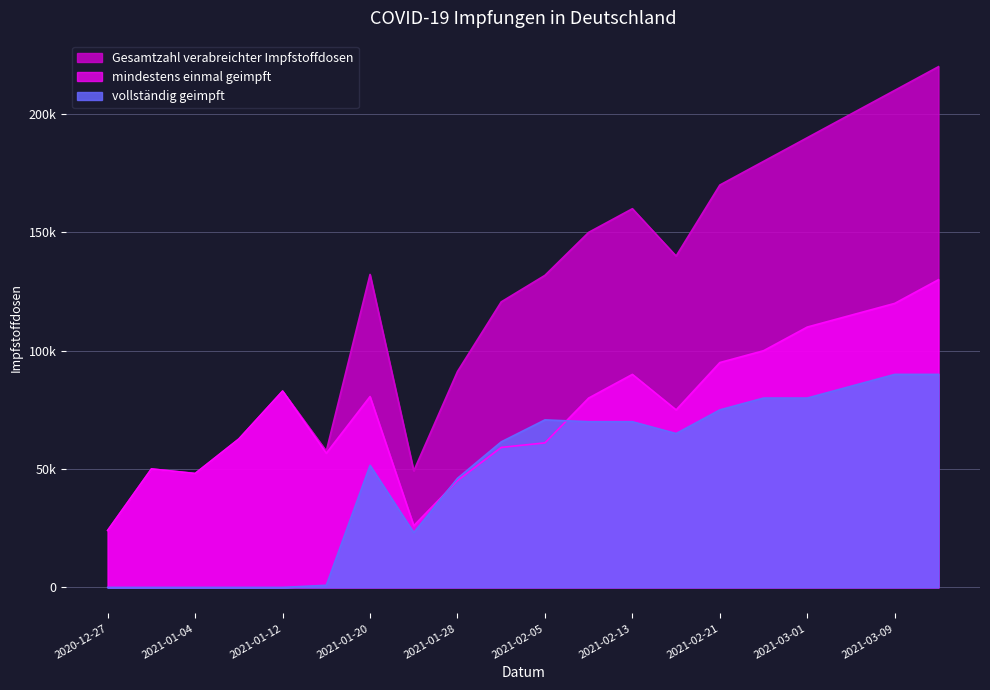

Count the number of data series in this chart.

3